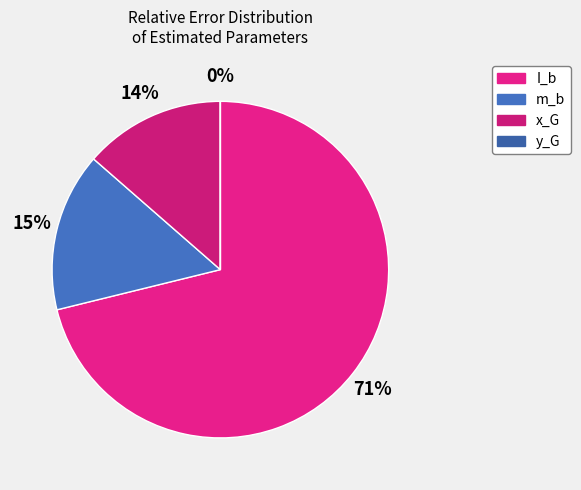

True or false: I_b accounts for 66% of the total.

False